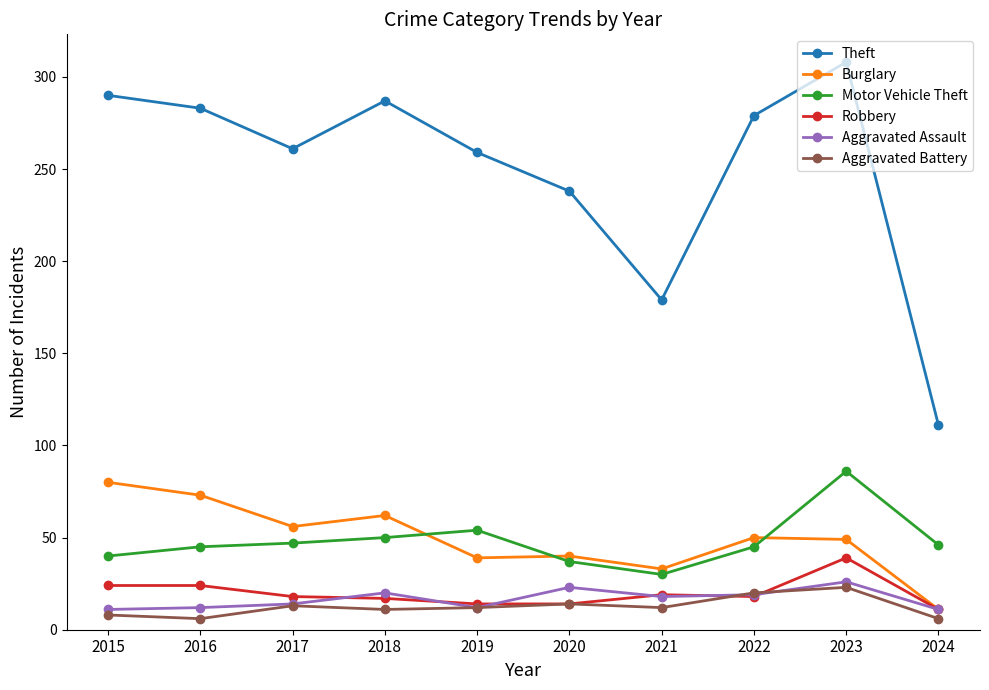

Count the number of data series in this chart.

6